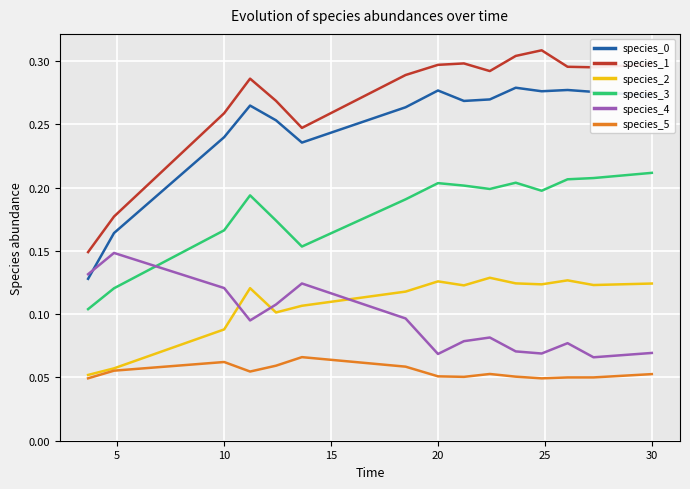

In species_5, how many points are lower than both neighbors (excluding endpoints)?

3